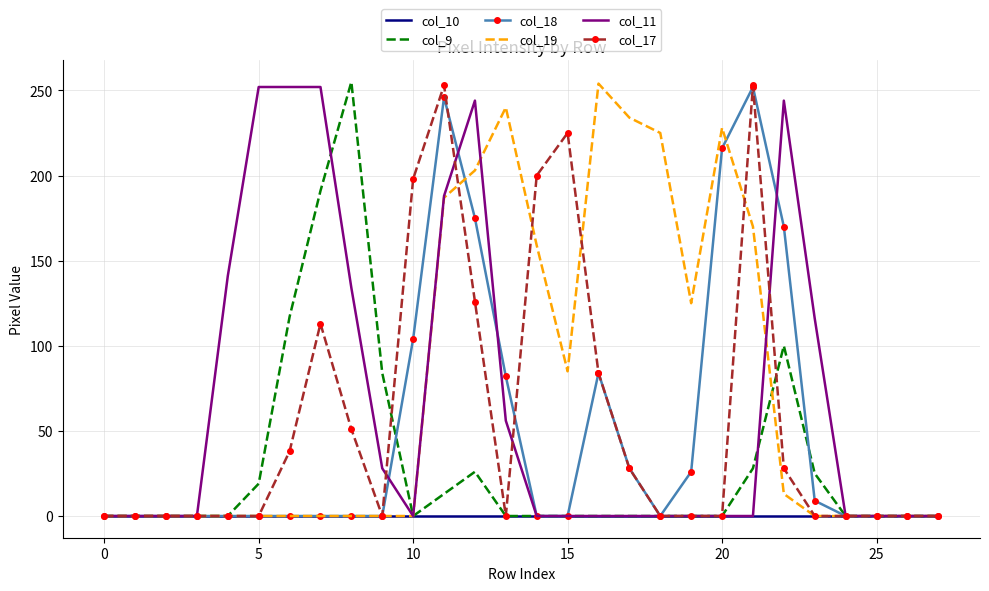

What is the maximum value shown in the chart?

255